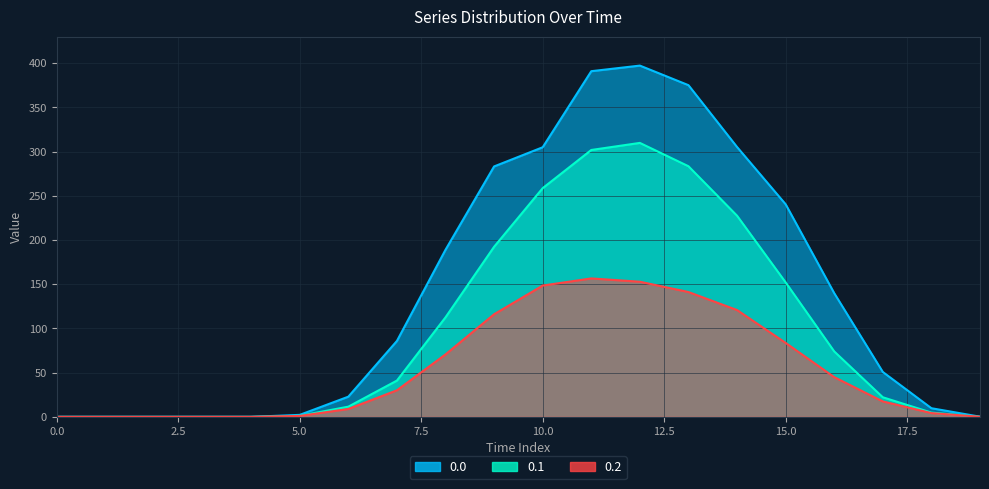

How many data points in 0.2 are less than 30?

10